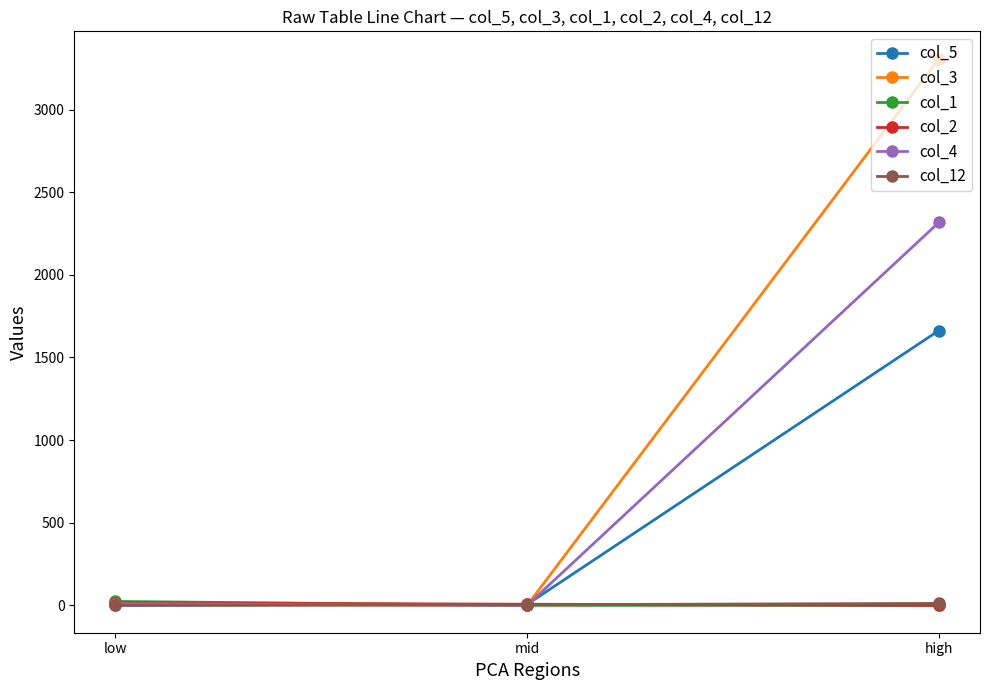

The value of col_4 at mid is 1240. True or false?

False